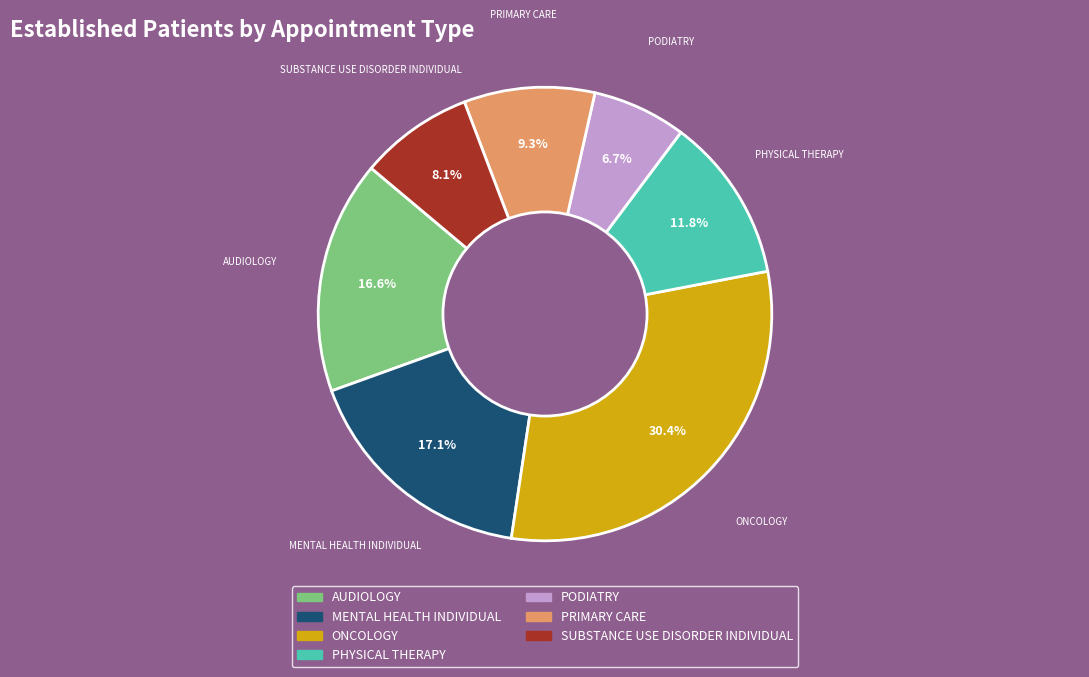

To the nearest percent, what is the difference between the largest and smallest slice percentages?

24%